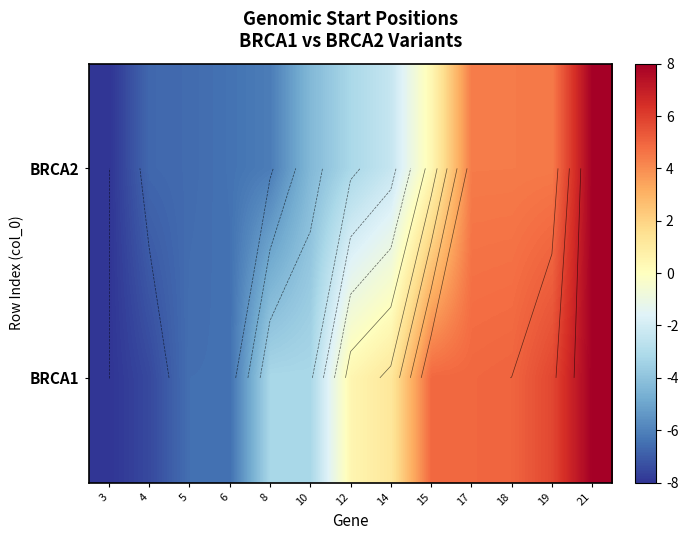

Is the value of BRCA1 at 10 greater than the value of BRCA2 at 5?

Yes